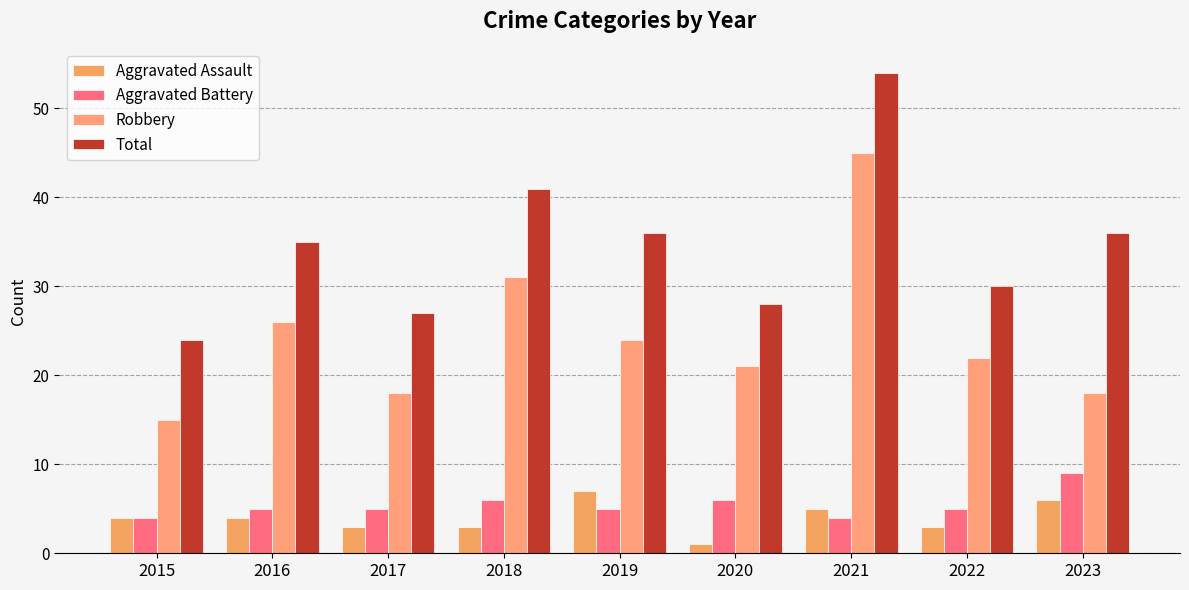

What is the sum of all Robbery values?

220